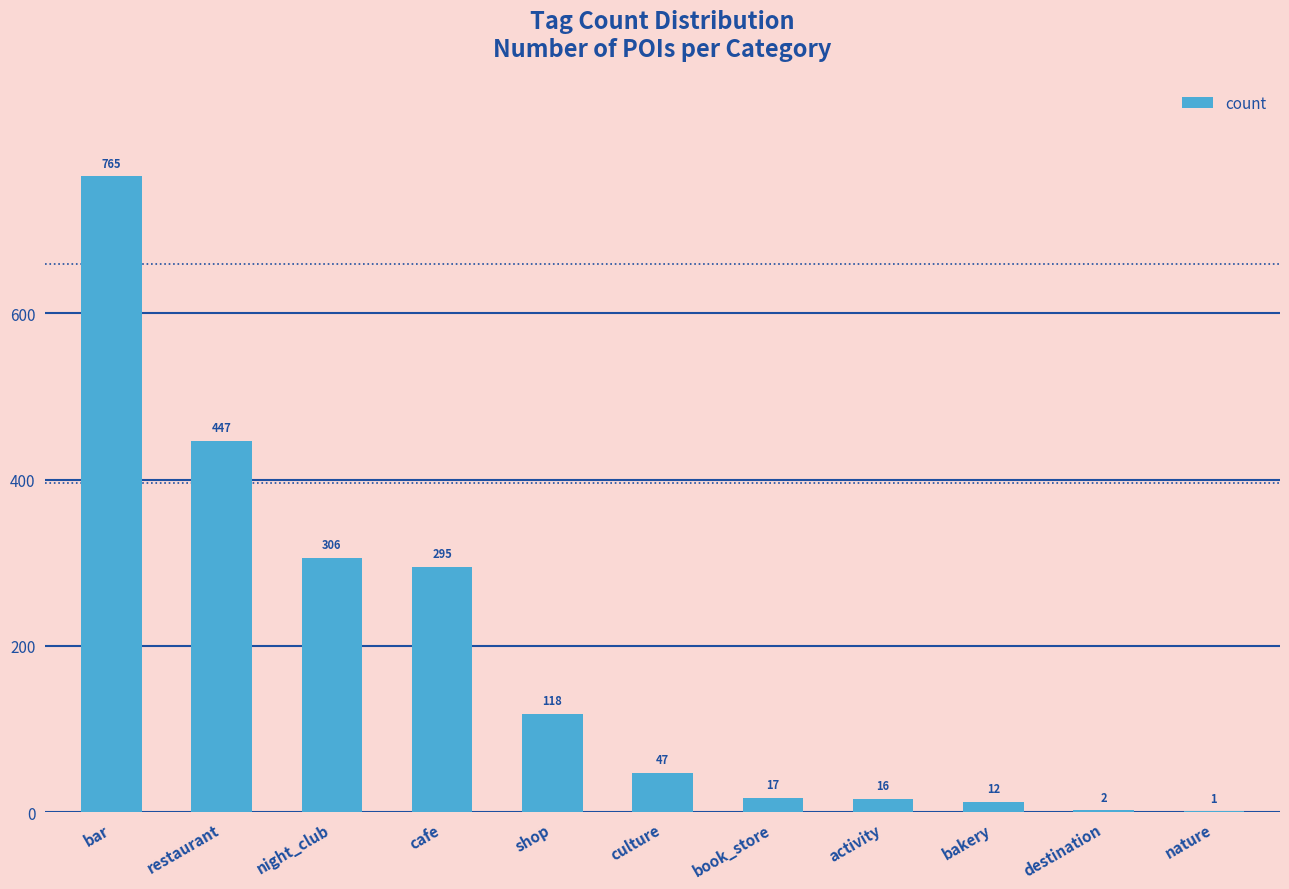

At which label does the data first exceed 47?

bar